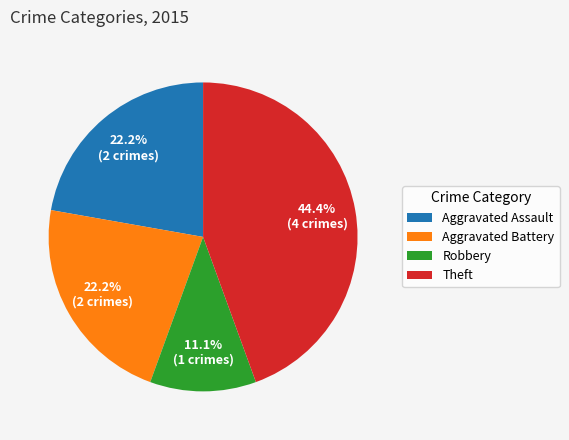

What is the ratio of the value at Aggravated Assault to the value at Theft?

0.5